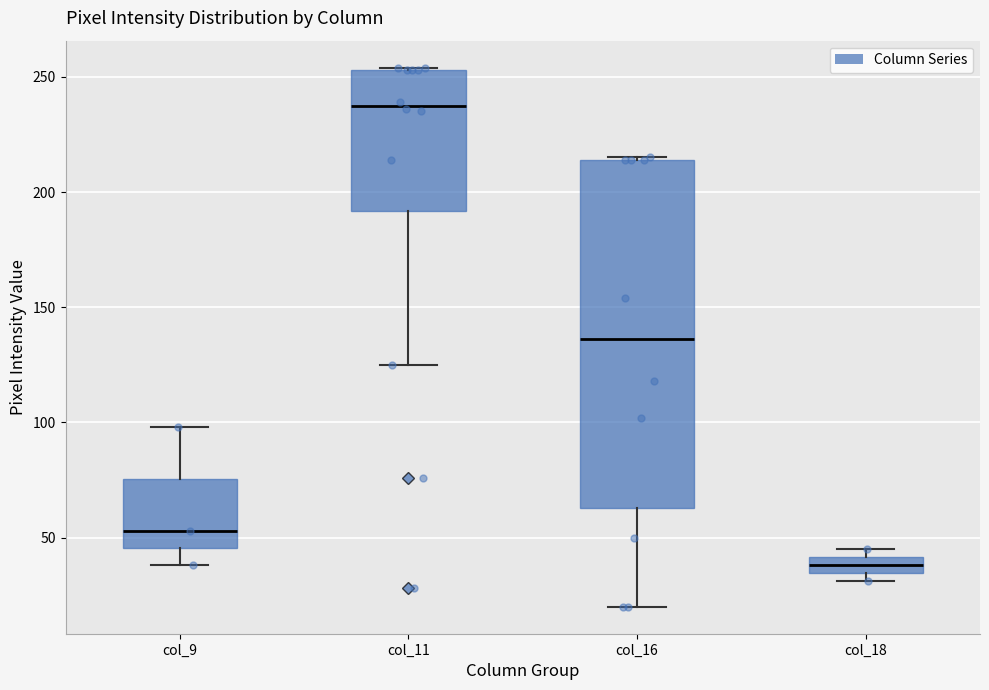

Which box's median line is the lowest?

col_18